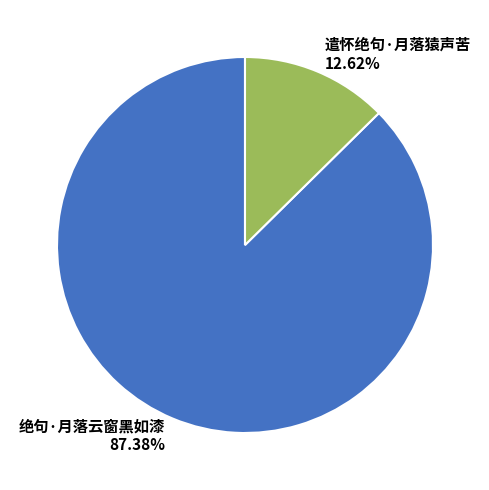

Which slice represents more than half of the pie?

绝句·月落云窗黑如漆